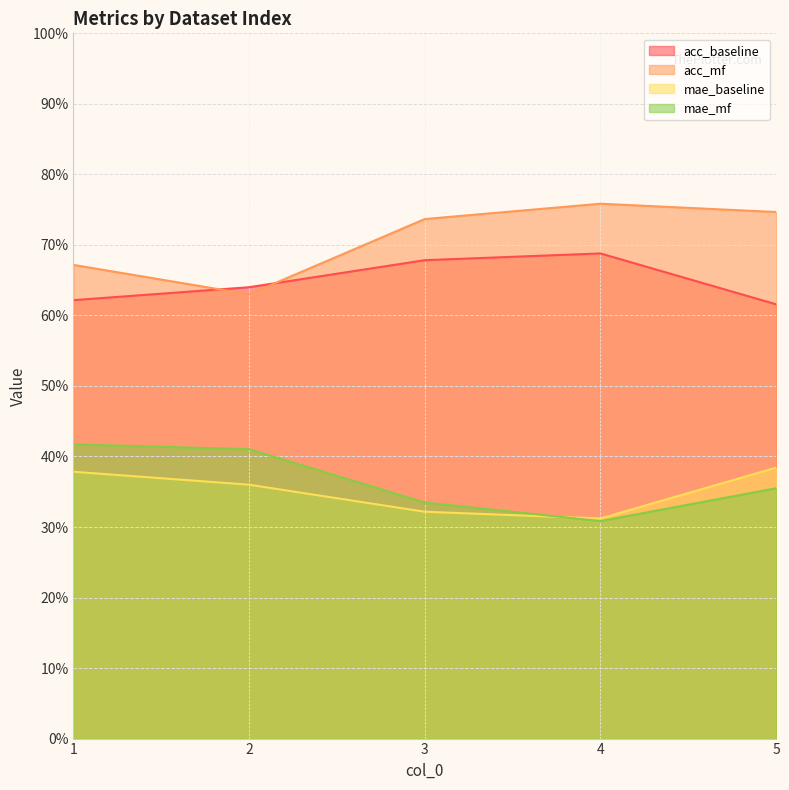

Which series has the largest total across all categories?

acc_mf